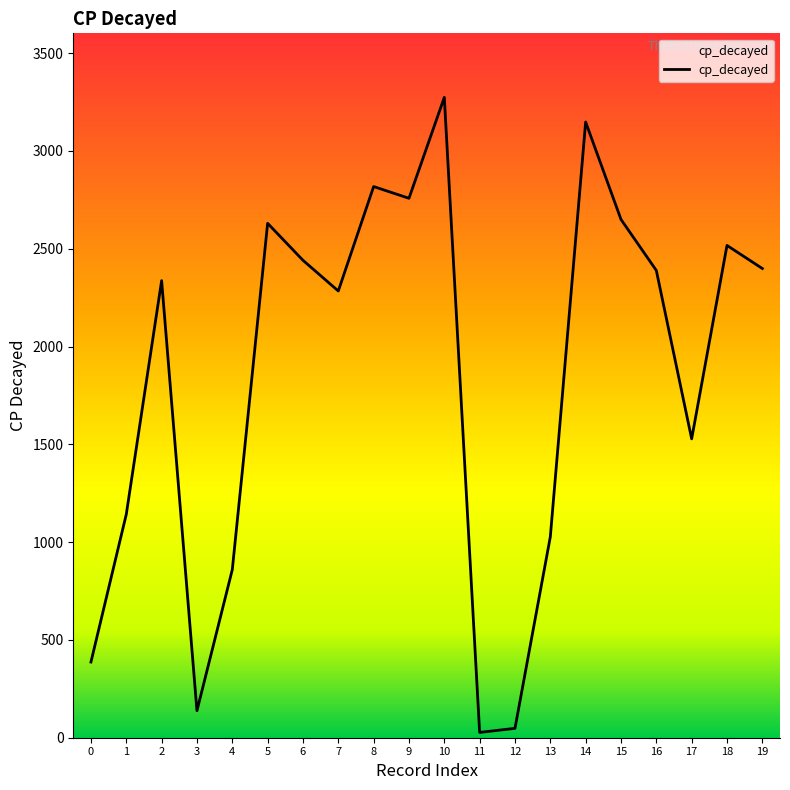

What is the difference between the maximum and minimum values?

3247